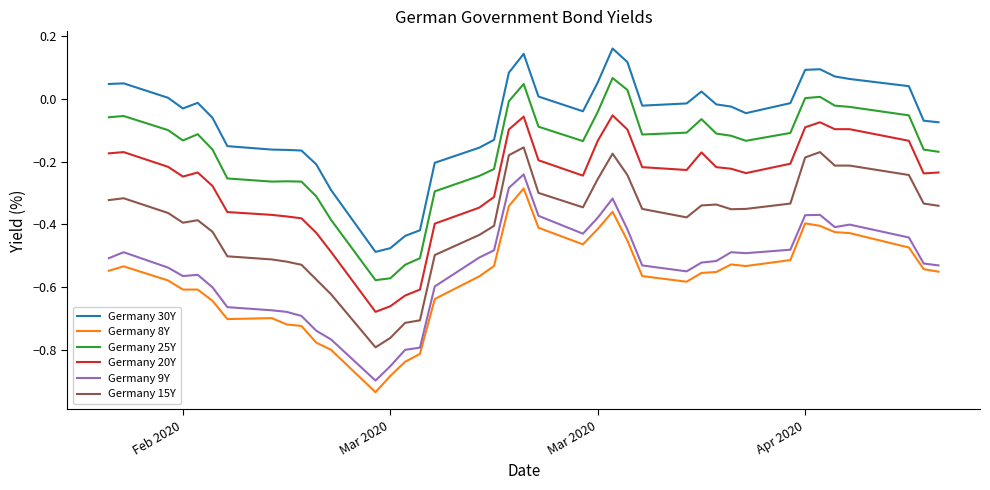

Which series has the largest total across all categories?

Germany 30Y